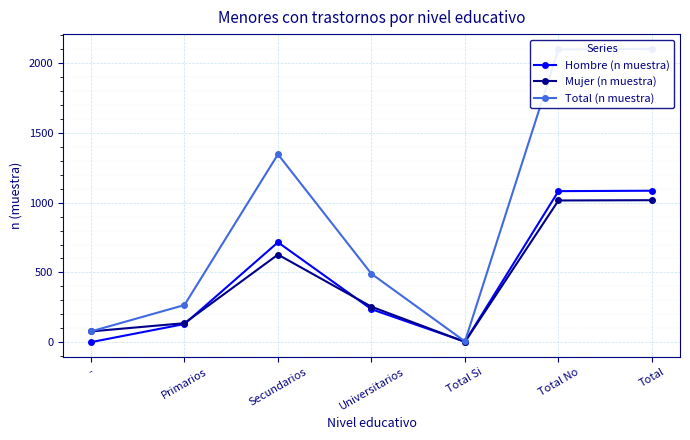

What are all the series names shown in the legend?

Hombre (n muestra), Mujer (n muestra), Total (n muestra)